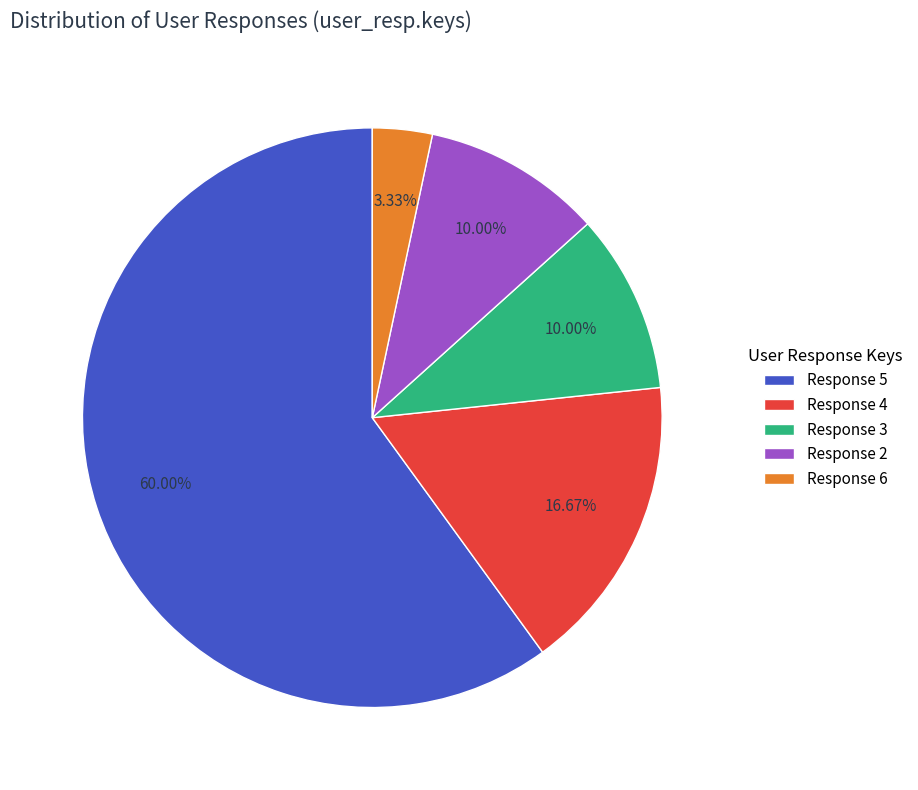

Approximately how many times larger is the value at Response 4 compared to Response 2?

1.7